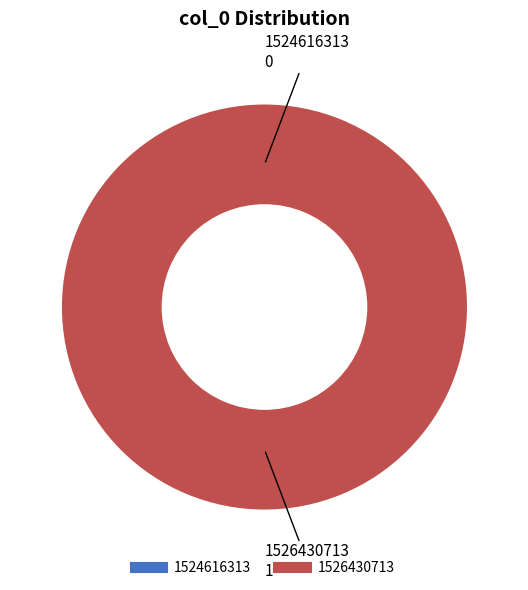

The 1526430713 slice represents 100% of the pie. True or false?

True